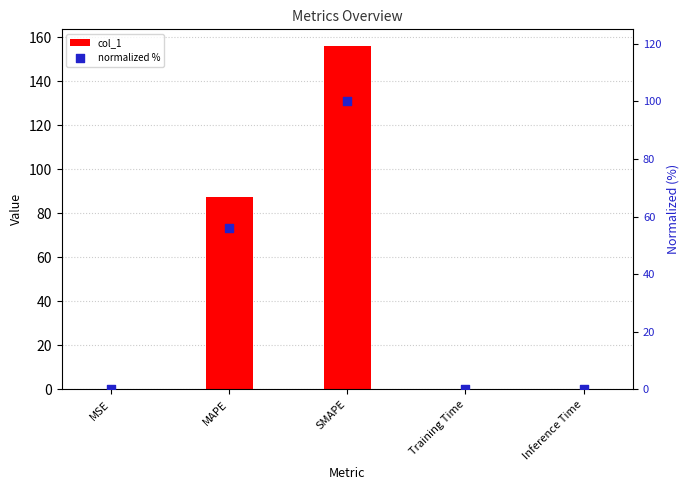

Which series has the largest Y range (max minus min)?

col_1